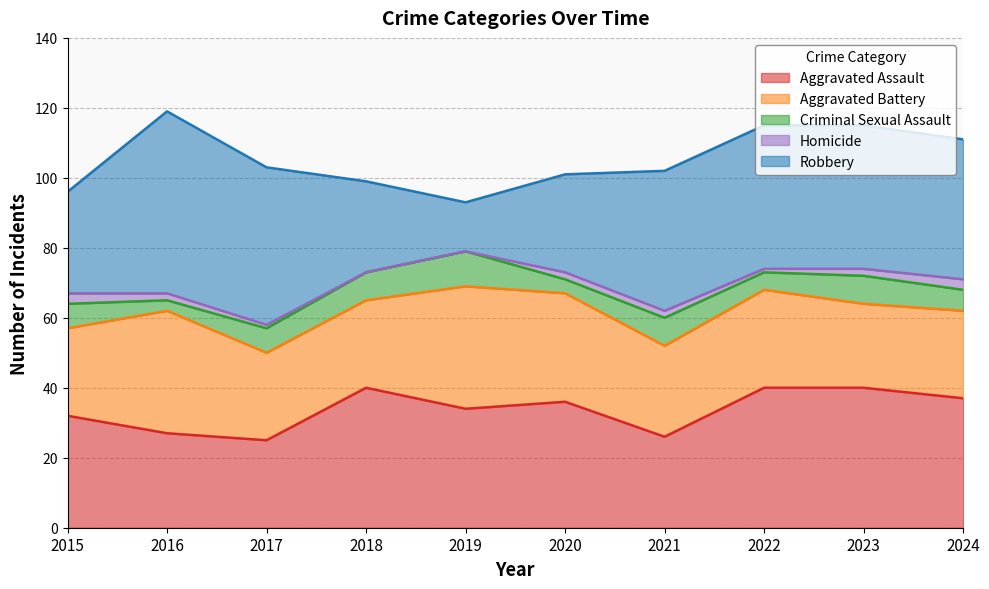

Which label corresponds to the smallest value in the chart?

2018